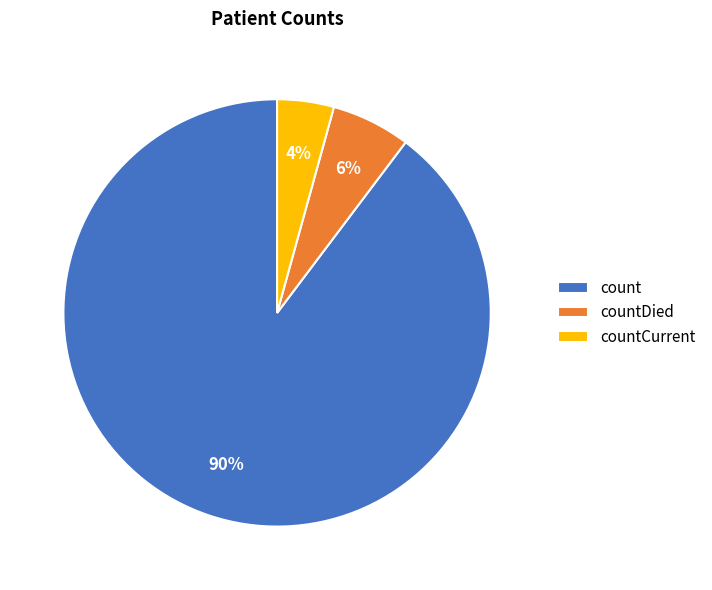

Rank the categories by value from lowest to highest.

countCurrent, countDied, count